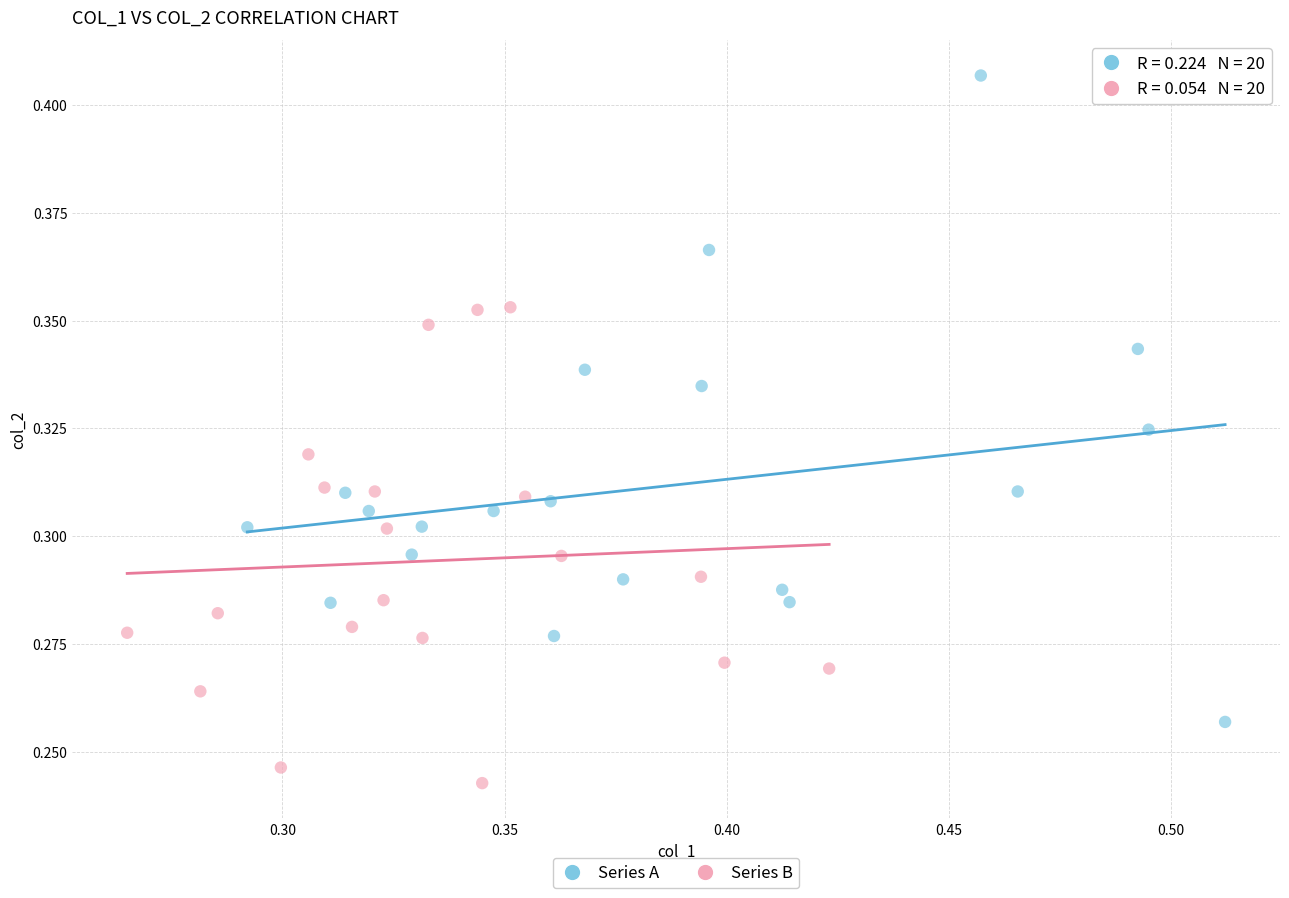

Which series contains the lowest Y value?

Series B